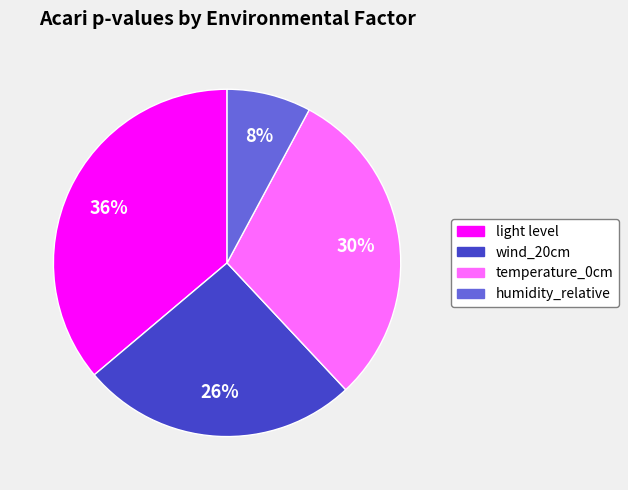

Does humidity_relative account for over 50% of the chart?

No